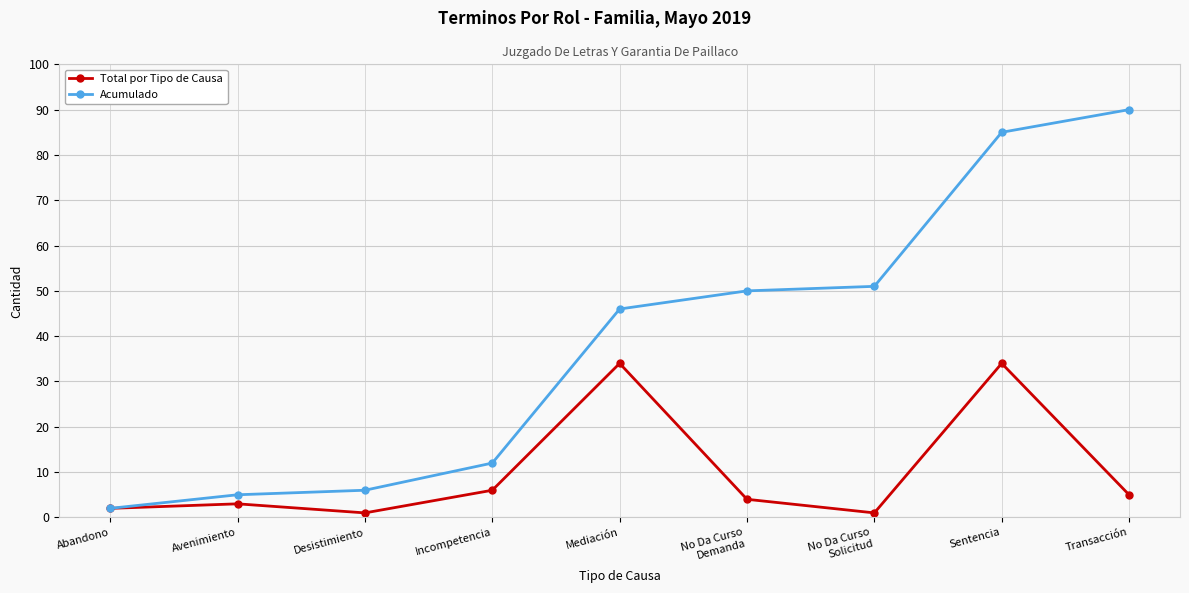

At which label is Acumulado closest to 46?

Mediación